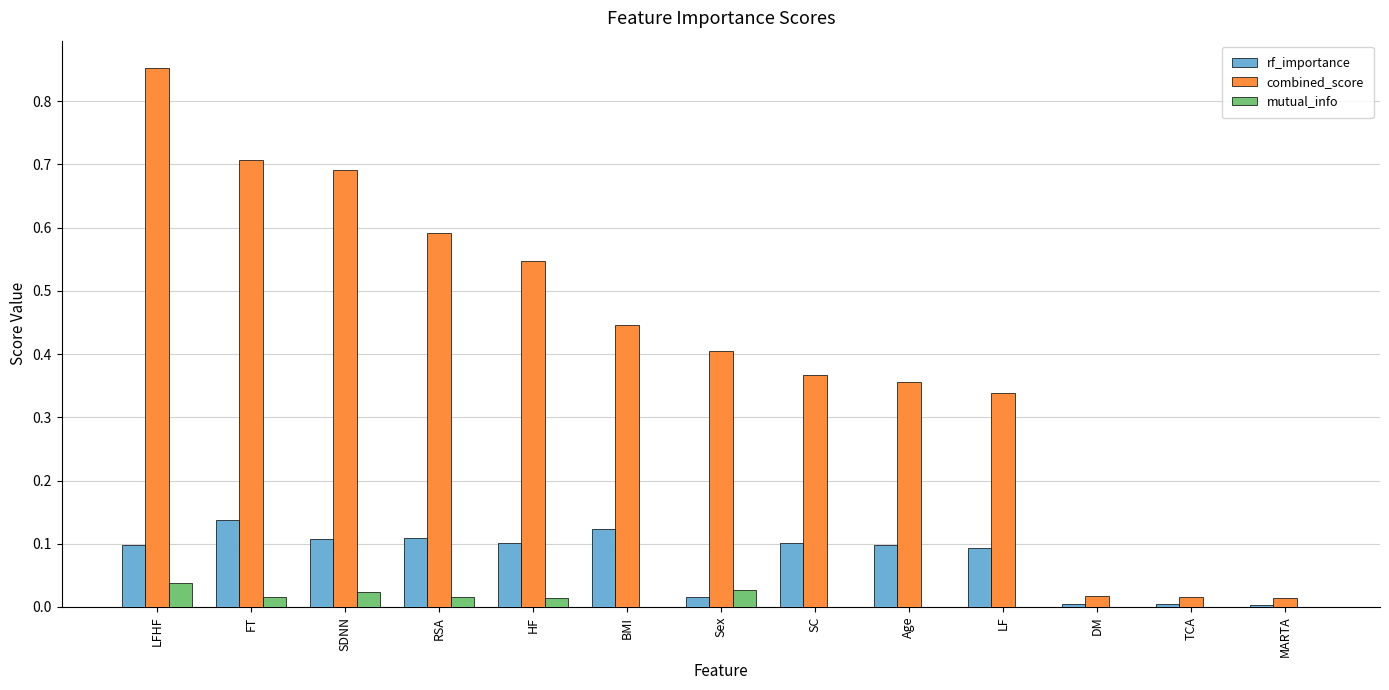

At which category is the sum across all series the highest?

LFHF